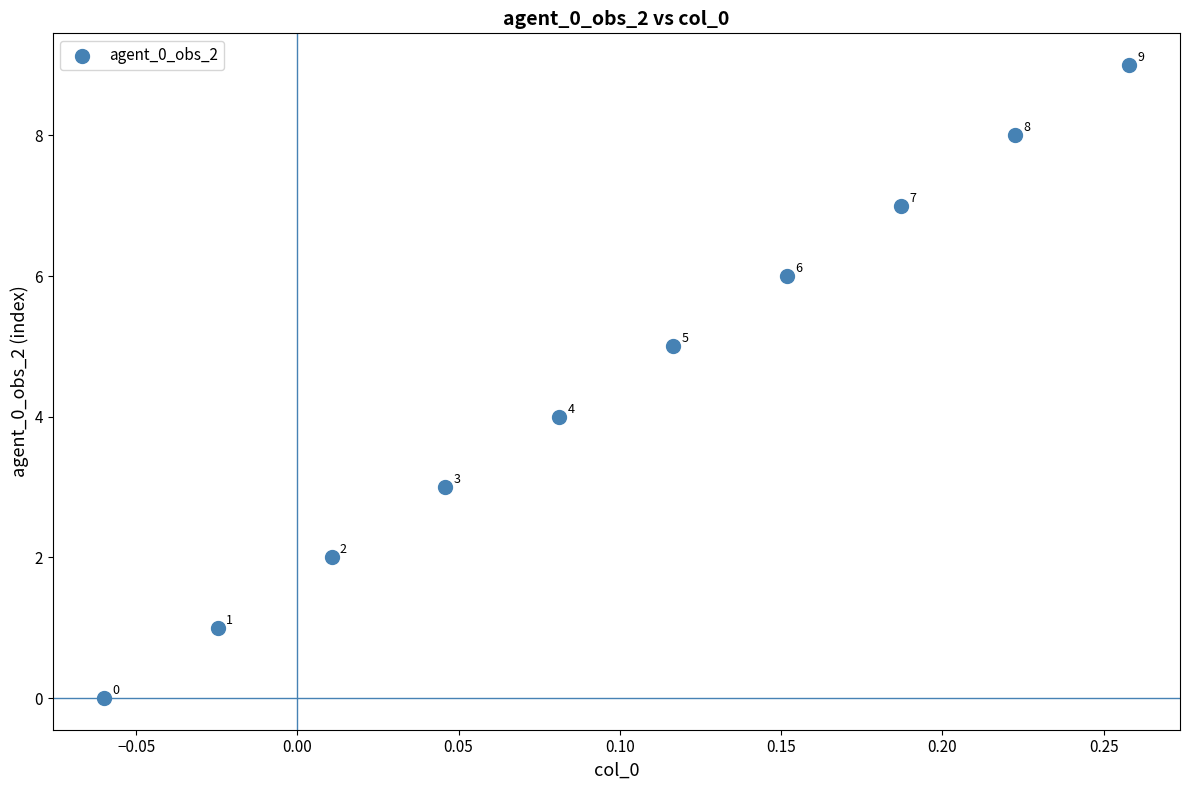

What Y value in the scatter plot is closest to 4?

4